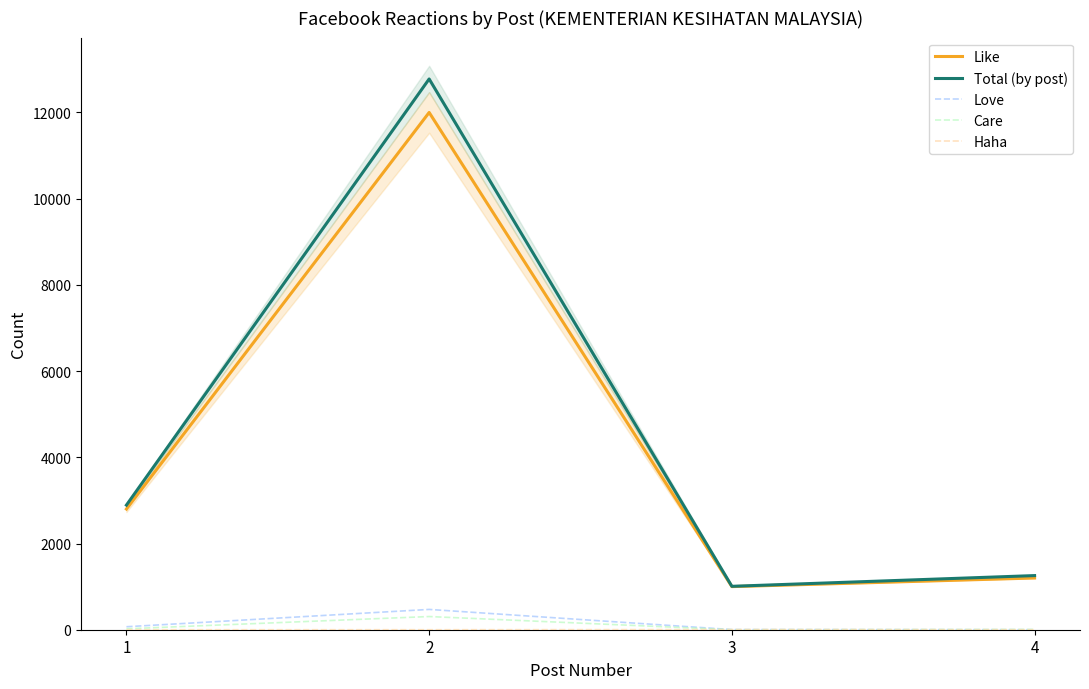

What is the difference between the maximum and minimum values in the Care series?

306